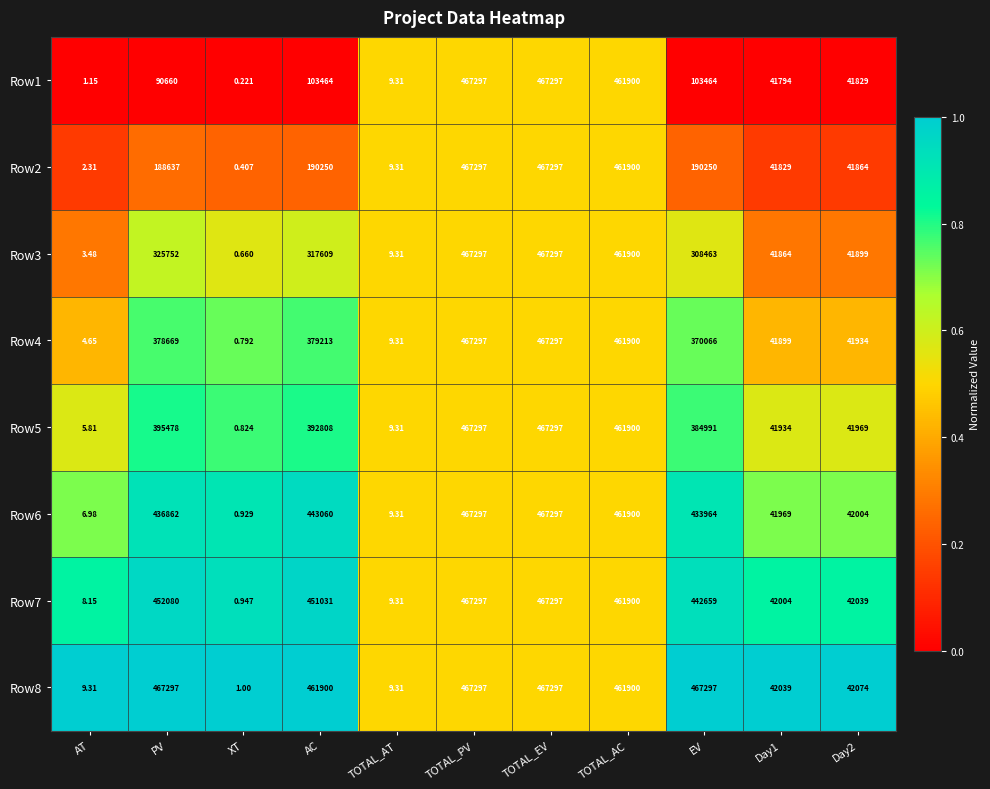

At how many categories does at least one series exceed 0?

11